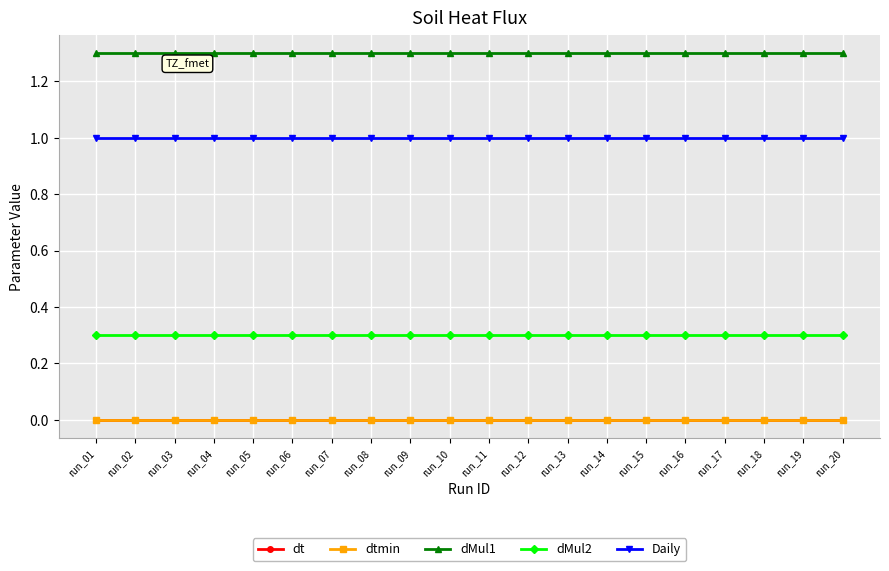

What is the value of the dMul2 point at the 20th from the left?

0.3